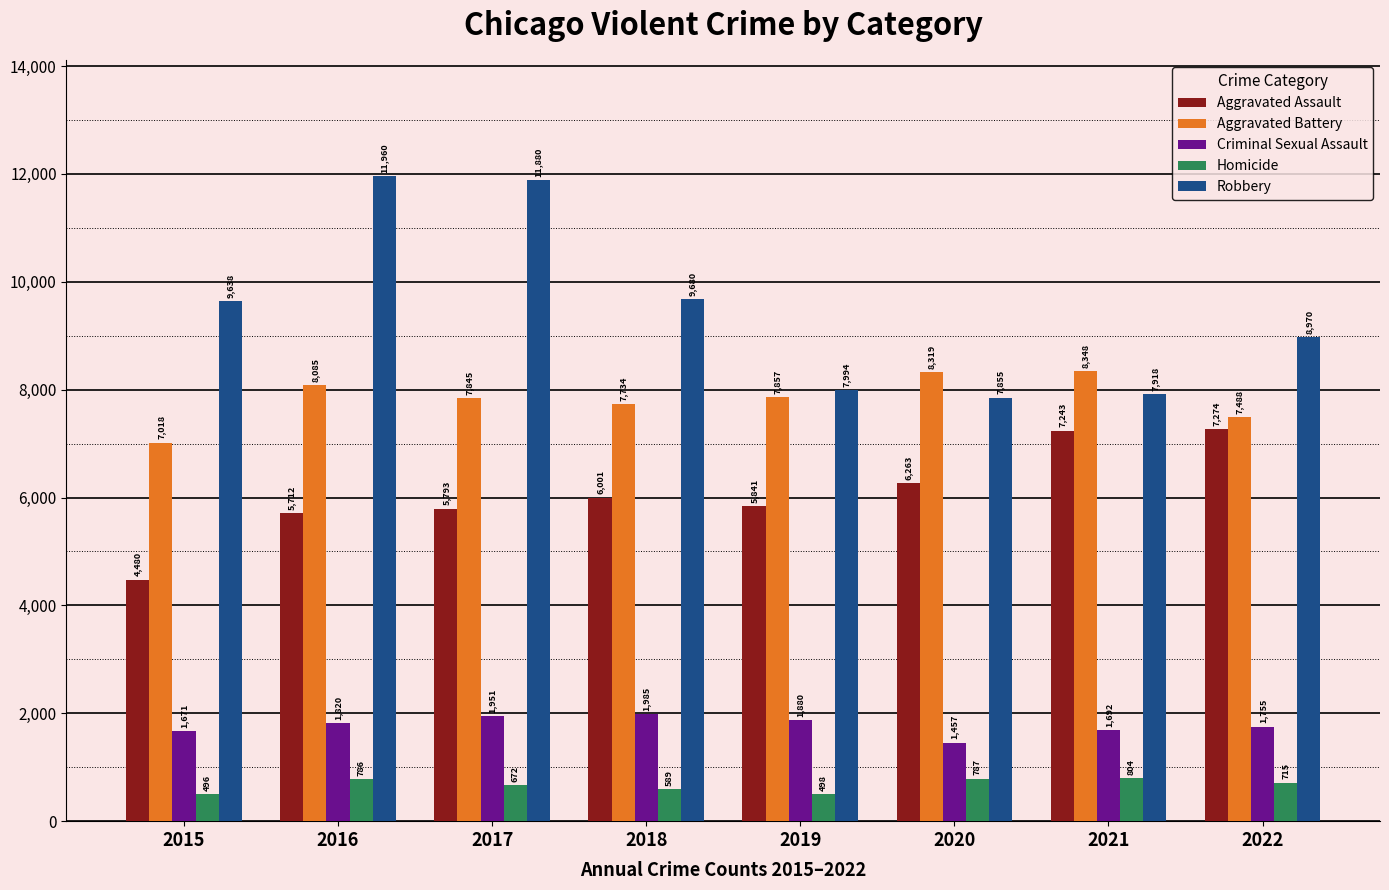

List the series in order of their peak value, highest first.

Robbery, Aggravated Battery, Aggravated Assault, Criminal Sexual Assault, Homicide